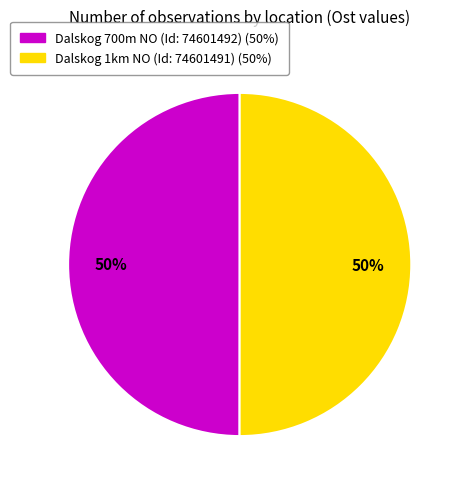

What is the ratio of the value at Dalskog 1km NO (Id: 74601491) to the value at Dalskog 700m NO (Id: 74601492)?

1.0